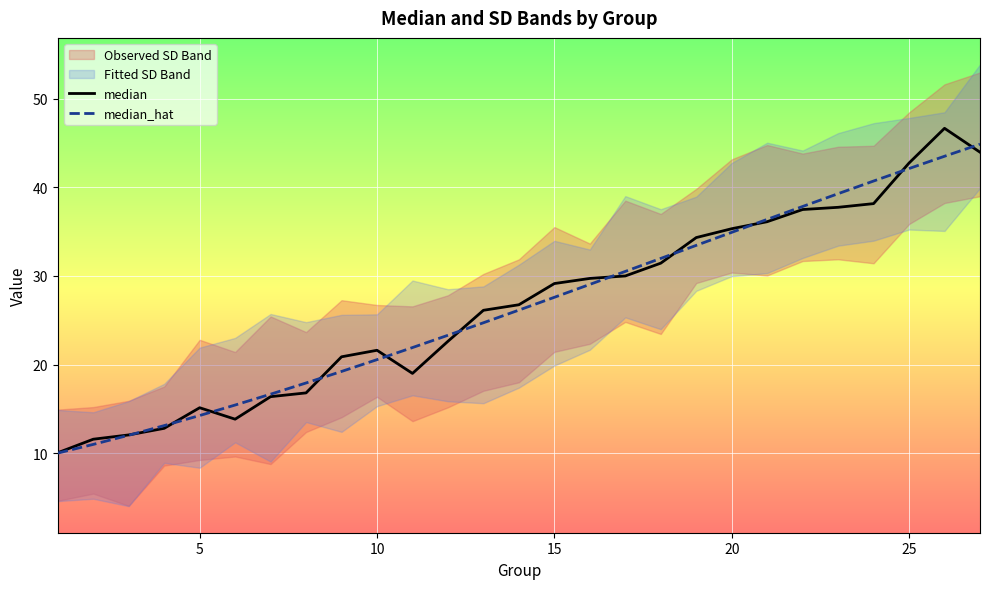

How many values in the median series are below 26?

12